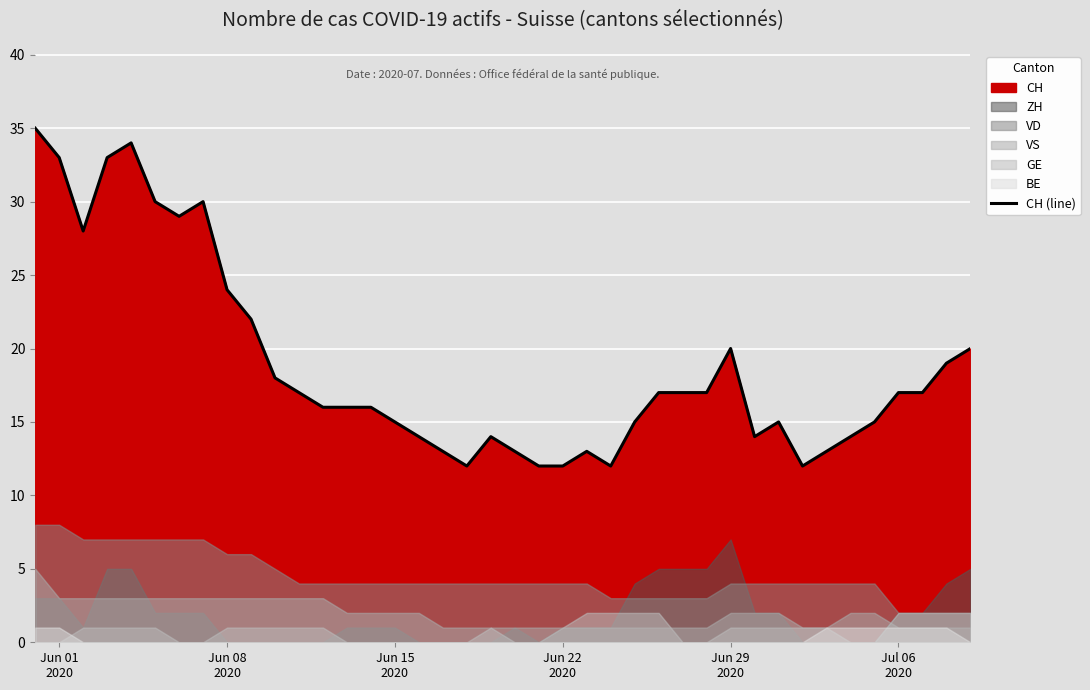

What position from the left is Jun 22
2020?

4